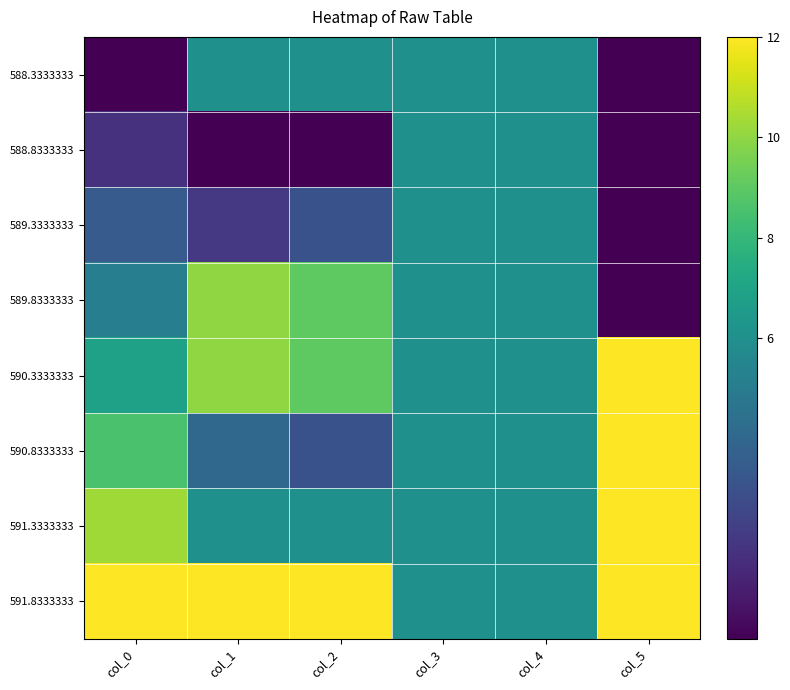

Reading right to left, transcribe all the data shown in this chart.

588.3333333: col_5=0.0	col_4=6.0	col_3=6.0	col_2=6.0	col_1=6.0	col_0=0.0
588.8333333: col_5=0.0	col_4=6.0	col_3=6.0	col_2=0.0	col_1=0.0	col_0=1.7
589.3333333: col_5=0.0	col_4=6.0	col_3=6.0	col_2=3.0	col_1=2.0	col_0=3.4
589.8333333: col_5=0.0	col_4=6.0	col_3=6.0	col_2=9.0	col_1=10.0	col_0=5.1
590.3333333: col_5=12.0	col_4=6.0	col_3=6.0	col_2=9.0	col_1=10.0	col_0=6.9
590.8333333: col_5=12.0	col_4=6.0	col_3=6.0	col_2=3.0	col_1=4.0	col_0=8.6
591.3333333: col_5=12.0	col_4=6.0	col_3=6.0	col_2=6.0	col_1=6.0	col_0=10.3
591.8333333: col_5=12.0	col_4=6.0	col_3=6.0	col_2=12.0	col_1=12.0	col_0=12.0